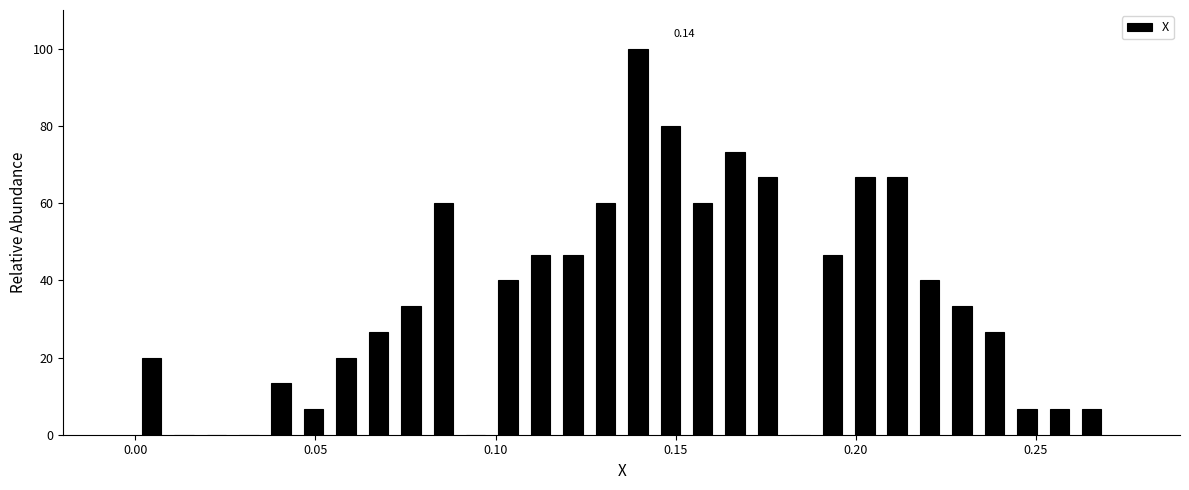

Around what value on the x-axis is the tallest bar? Give the approximate position of its centre, as read against the axis.

0.140